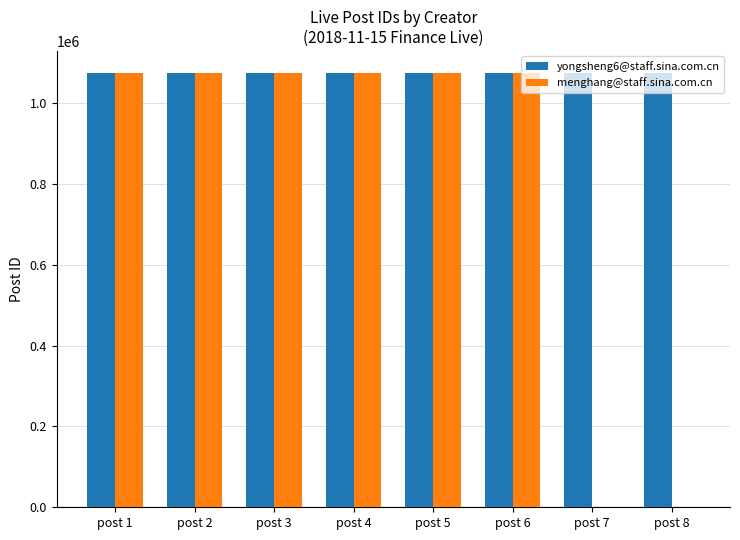

The value of yongsheng6@staff.sina.com.cn at post 7 is 513763. True or false?

False